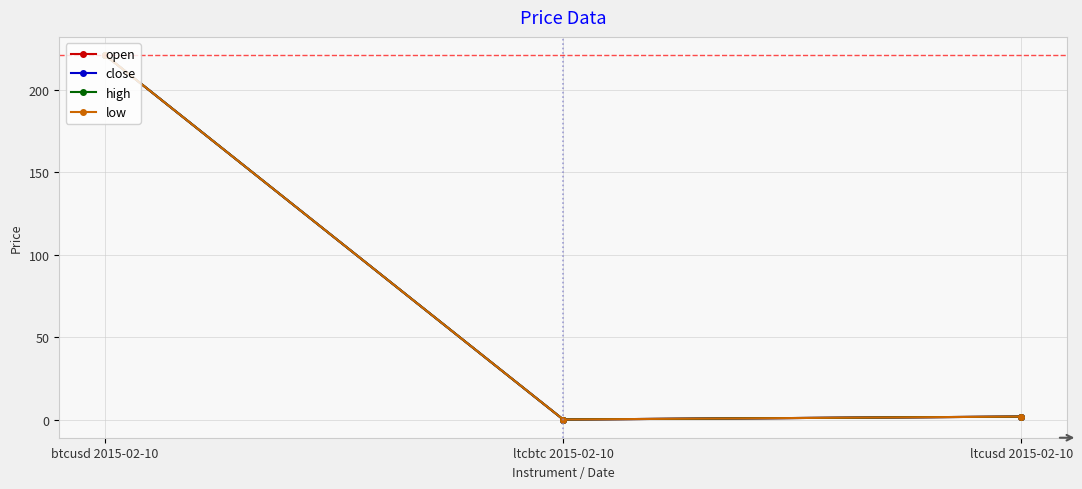

Which series changed the most between btcusd 2015-02-10 and ltcusd 2015-02-10?

close